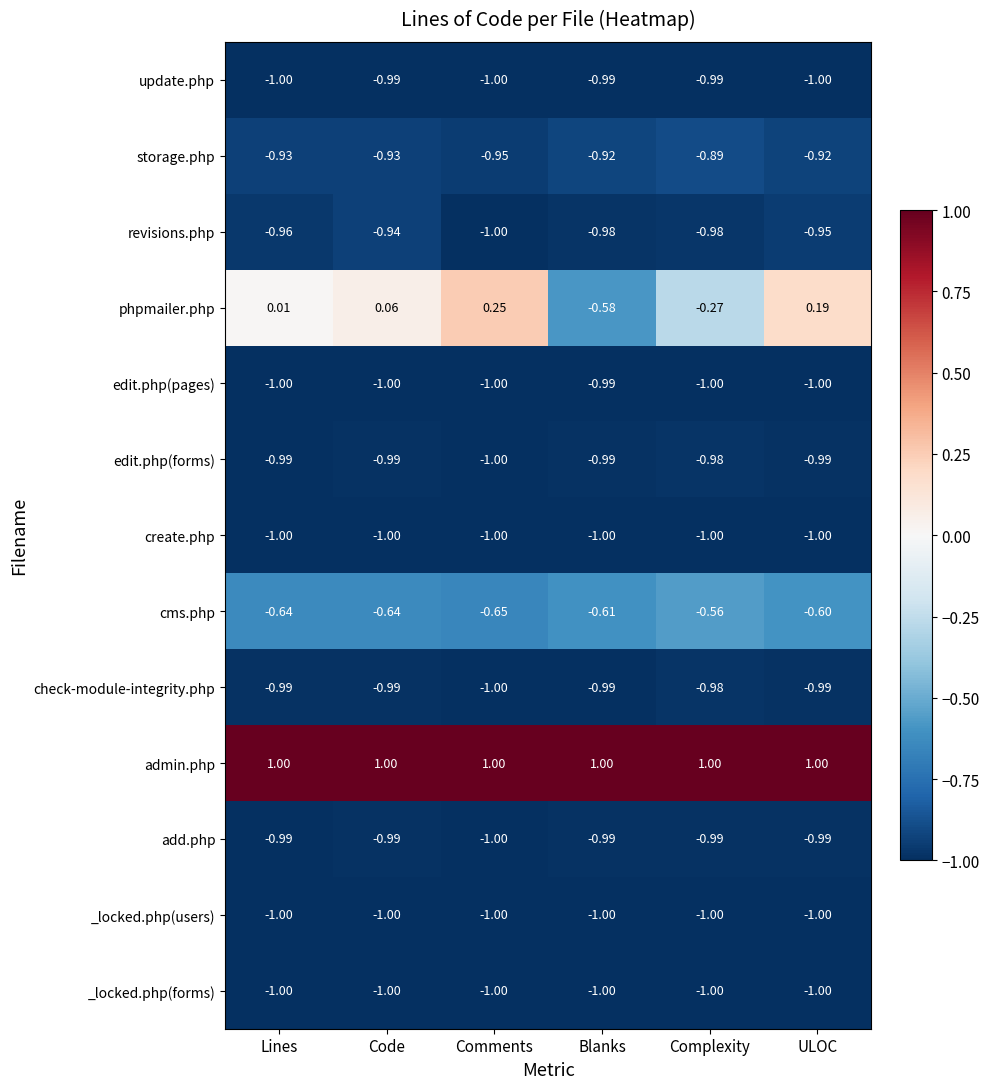

What is the difference between the highest and lowest values at ULOC?

2.0